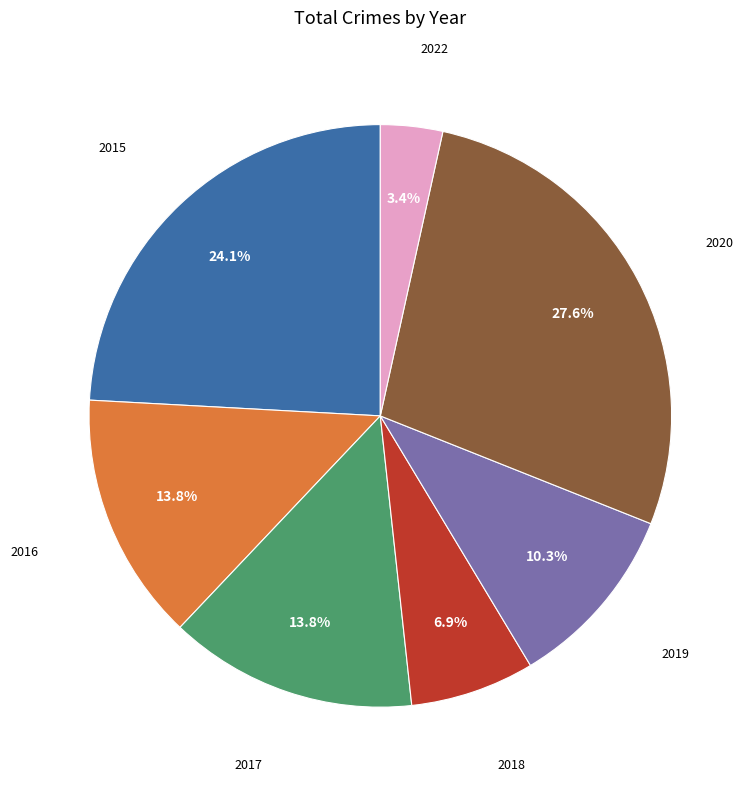

Does 2018 account for over 50% of the chart?

No